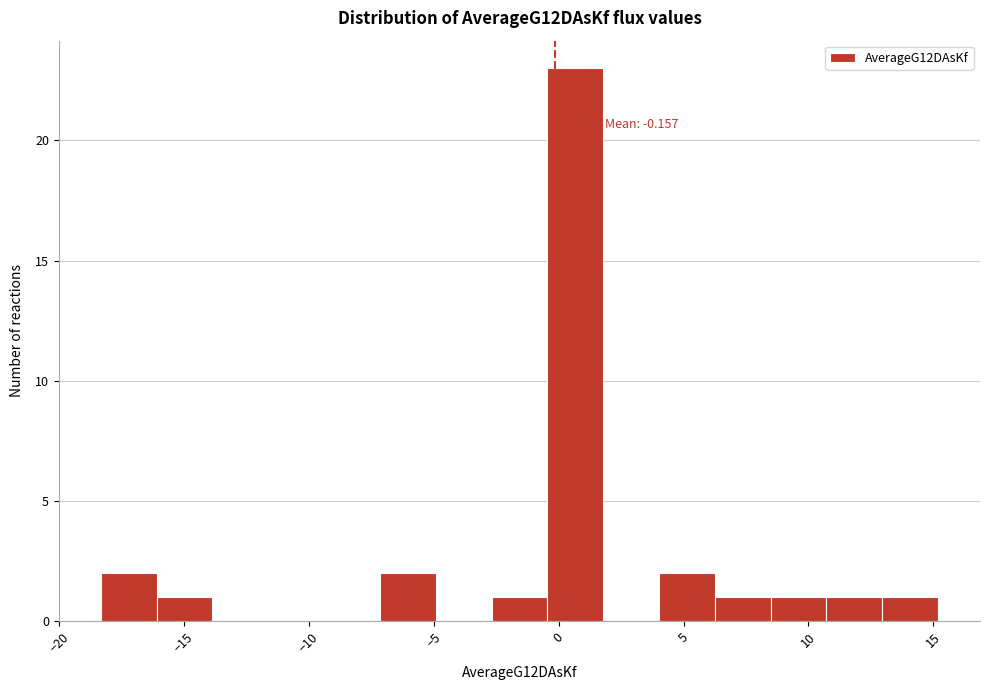

Over which range of the x-axis is the bar tallest?

-0.5 to 2.0